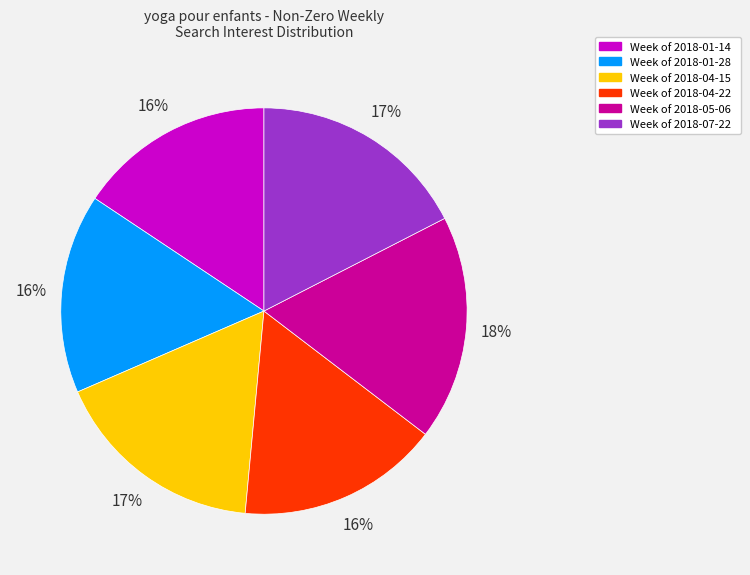

To the nearest percent, what is the average slice percentage?

17%